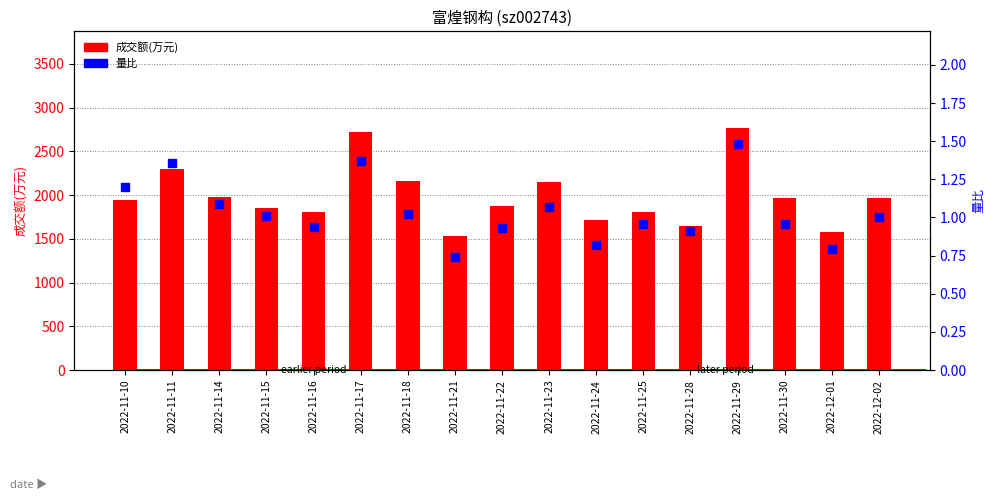

At how many categories does at least one series exceed 677?

17